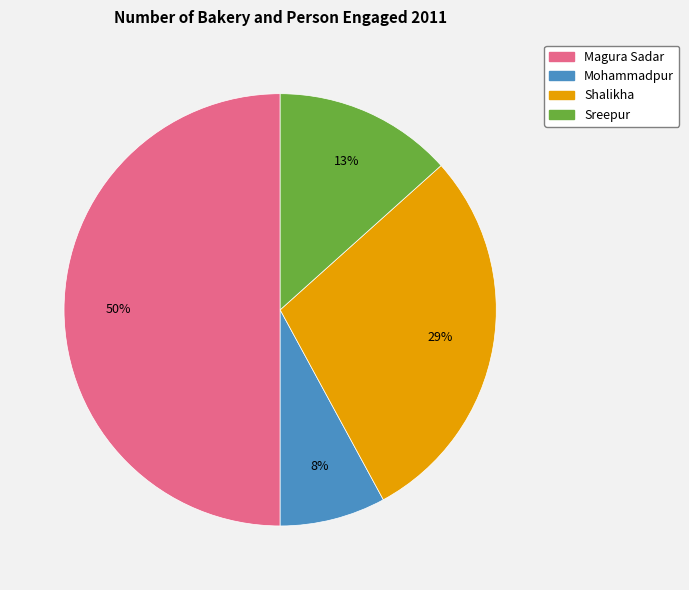

The Shalikha slice represents 29% of the pie. True or false?

True